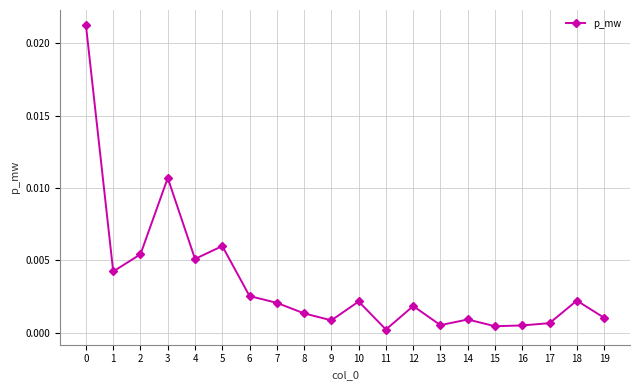

At which category does the data reach its first local valley?

1